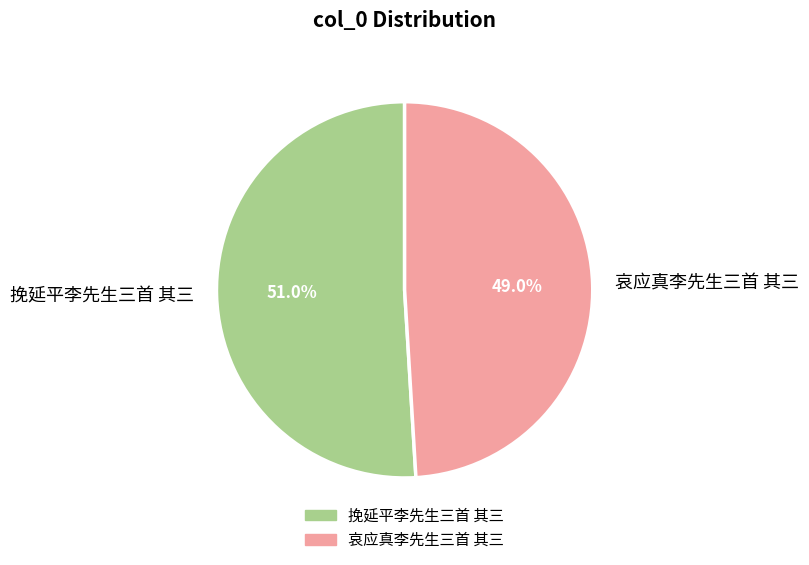

How much of the chart is everything except 哀应真李先生三首 其三?

51.0%